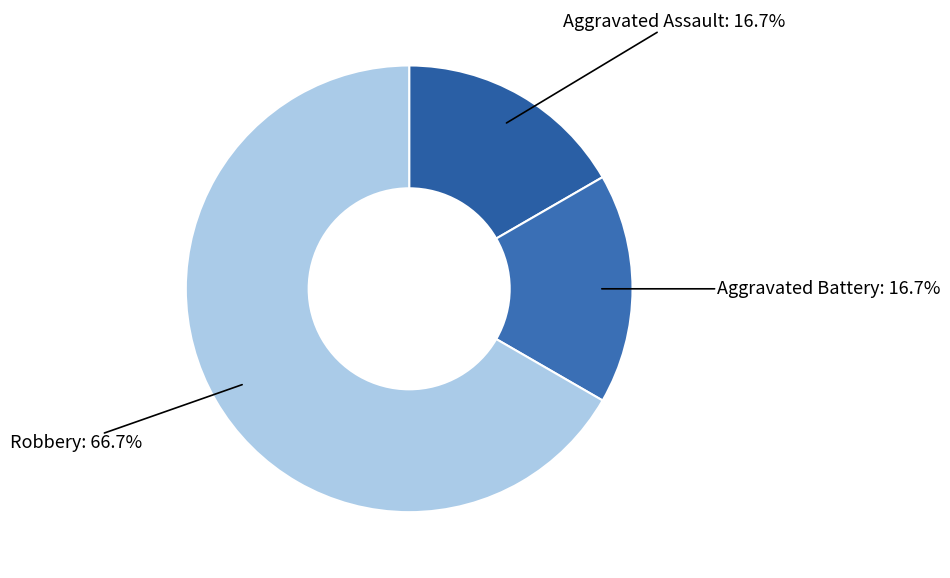

Which has a higher value, Robbery or Aggravated Battery?

Robbery